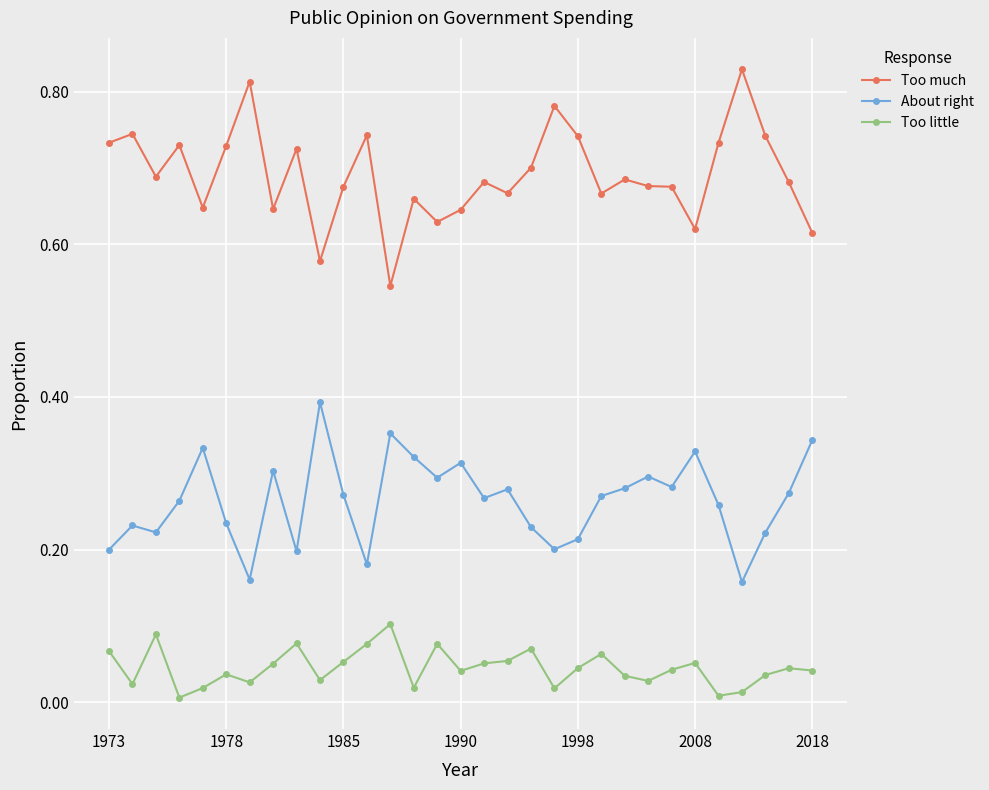

True or false: Too little and About right intersect in this chart.

False